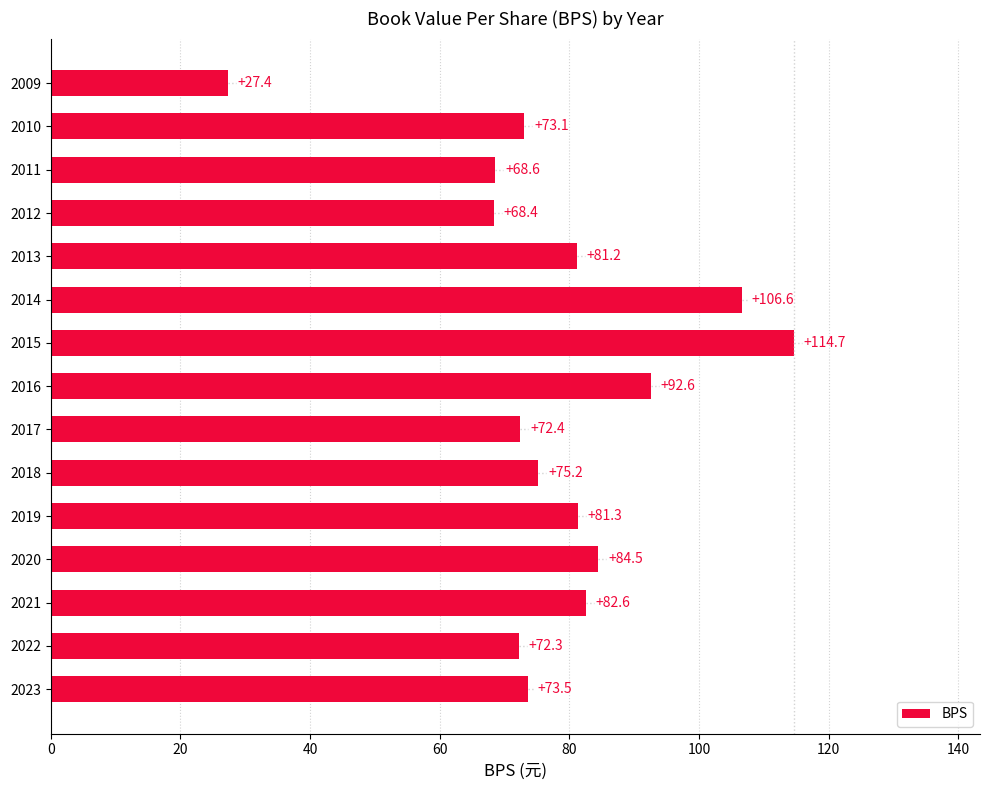

List the labels in order of value, smallest first.

2009, 2012, 2011, 2022, 2017, 2010, 2023, 2018, 2013, 2019, 2021, 2020, 2016, 2014, 2015